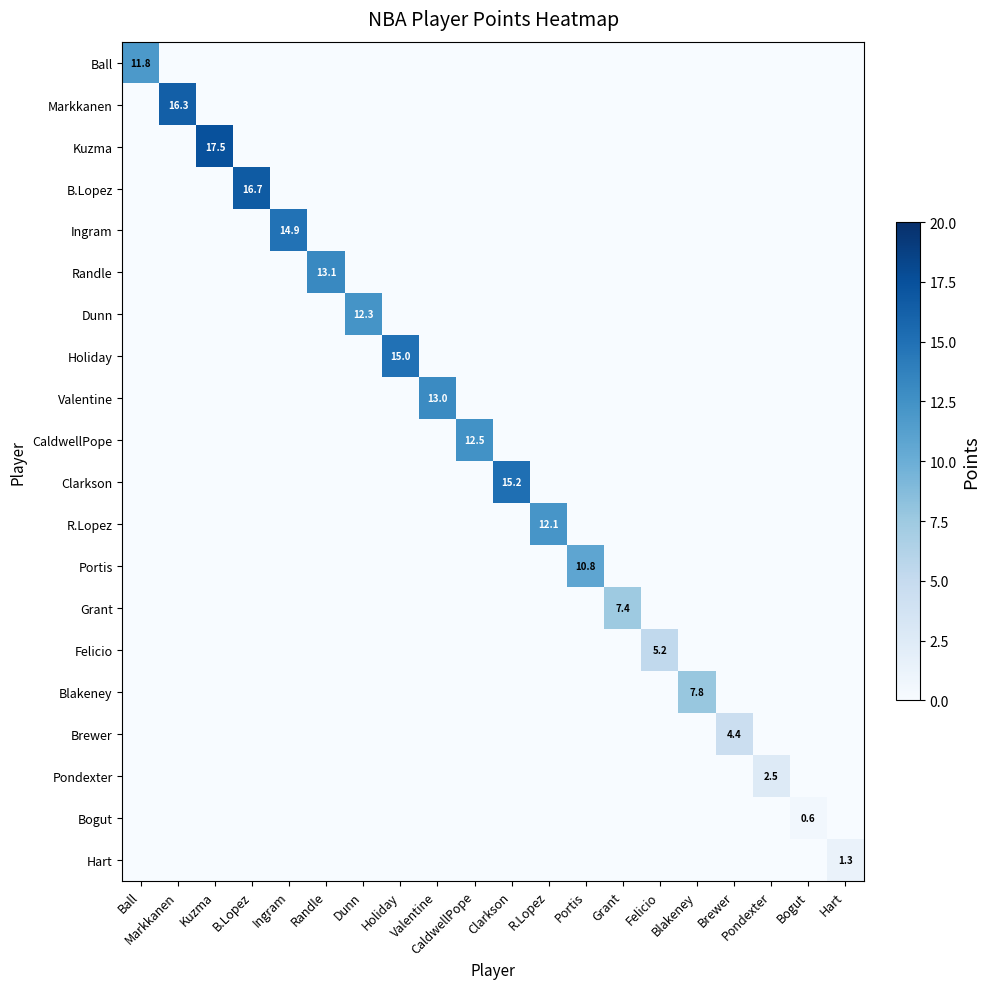

Is it true that Bogut equals 0.6 at Bogut?

True